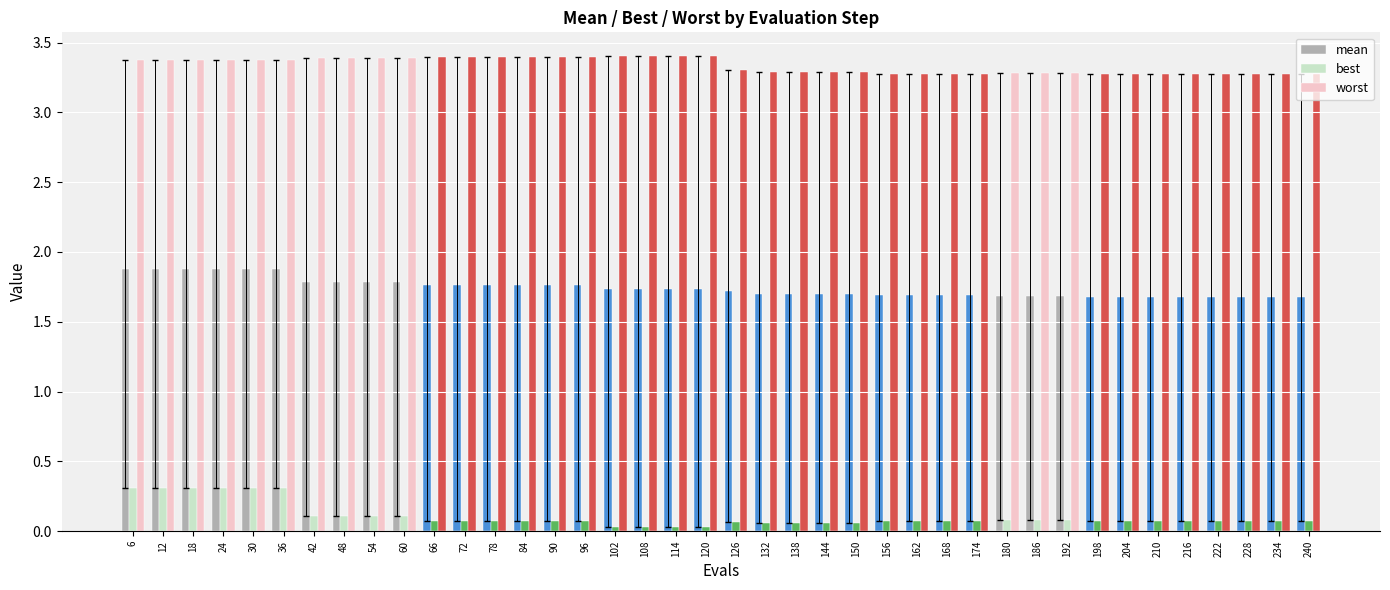

At how many categories does at least one series exceed 1?

40